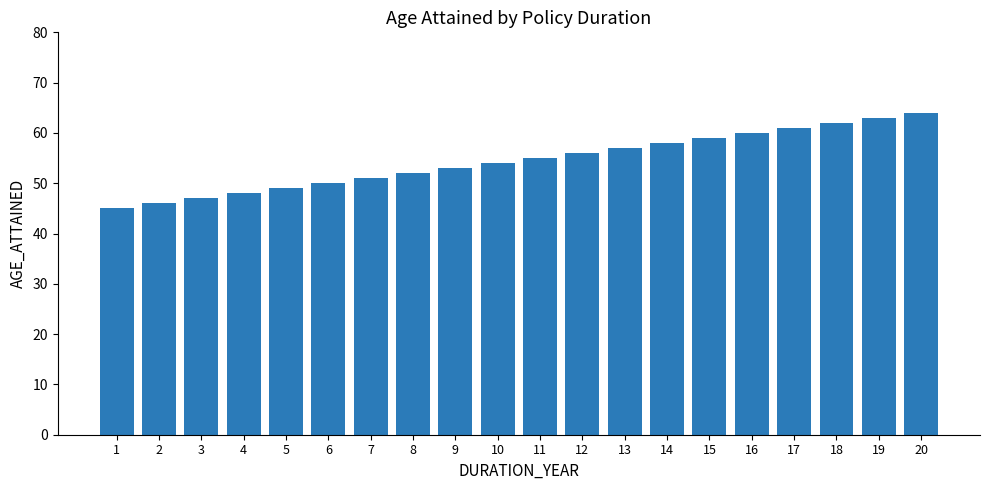

List the labels in order of value, smallest first.

1, 2, 3, 4, 5, 6, 7, 8, 9, 10, 11, 12, 13, 14, 15, 16, 17, 18, 19, 20